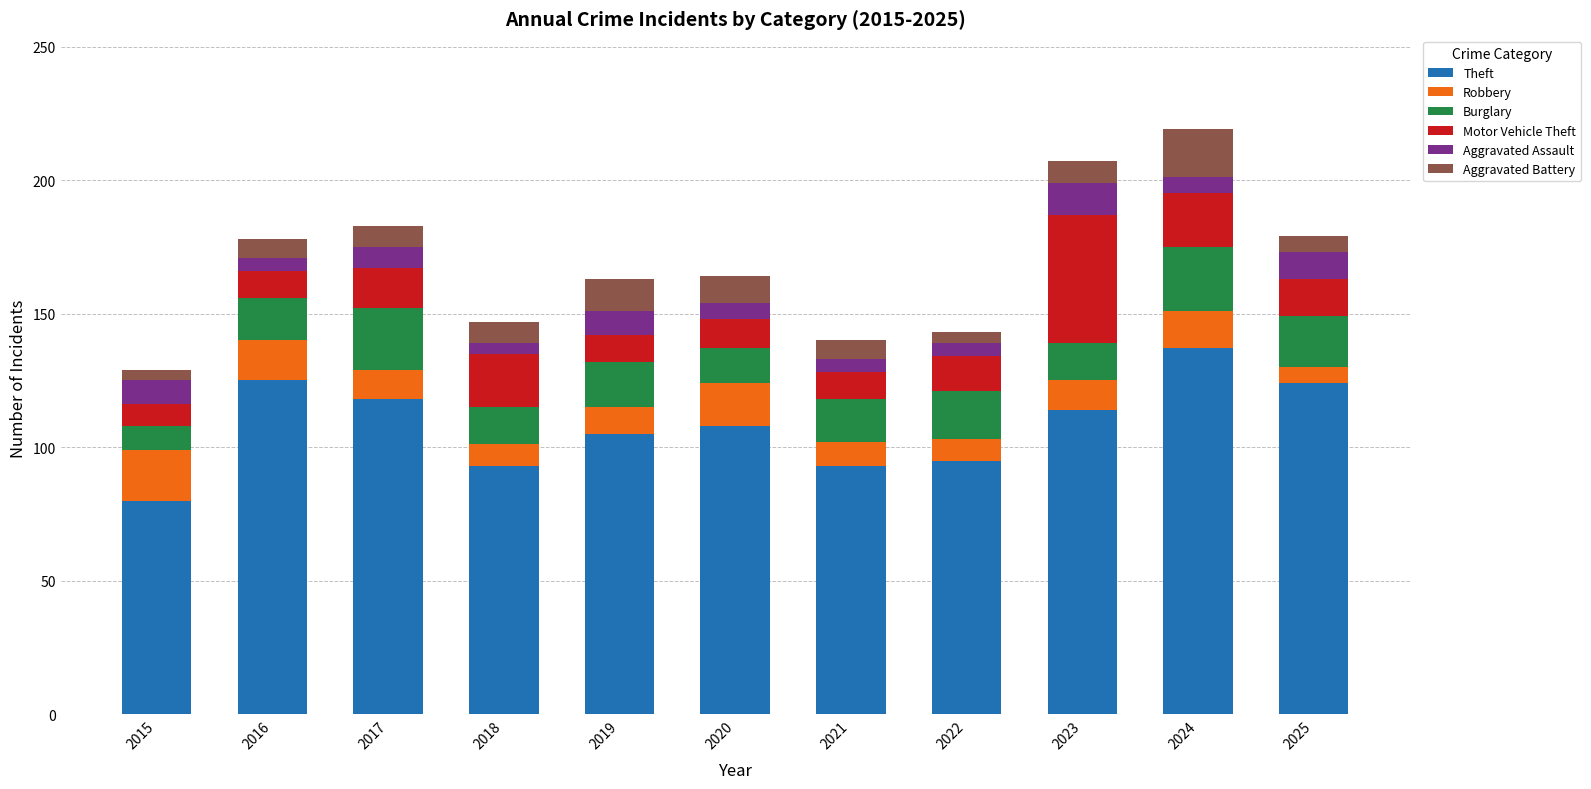

The Theft series shows 124 at 2025. True or false?

True